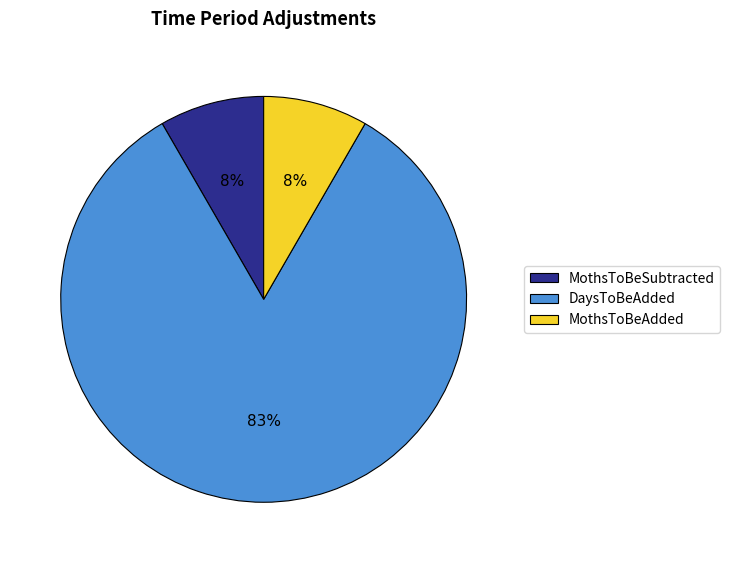

To the nearest percent, what is the average slice percentage?

33%